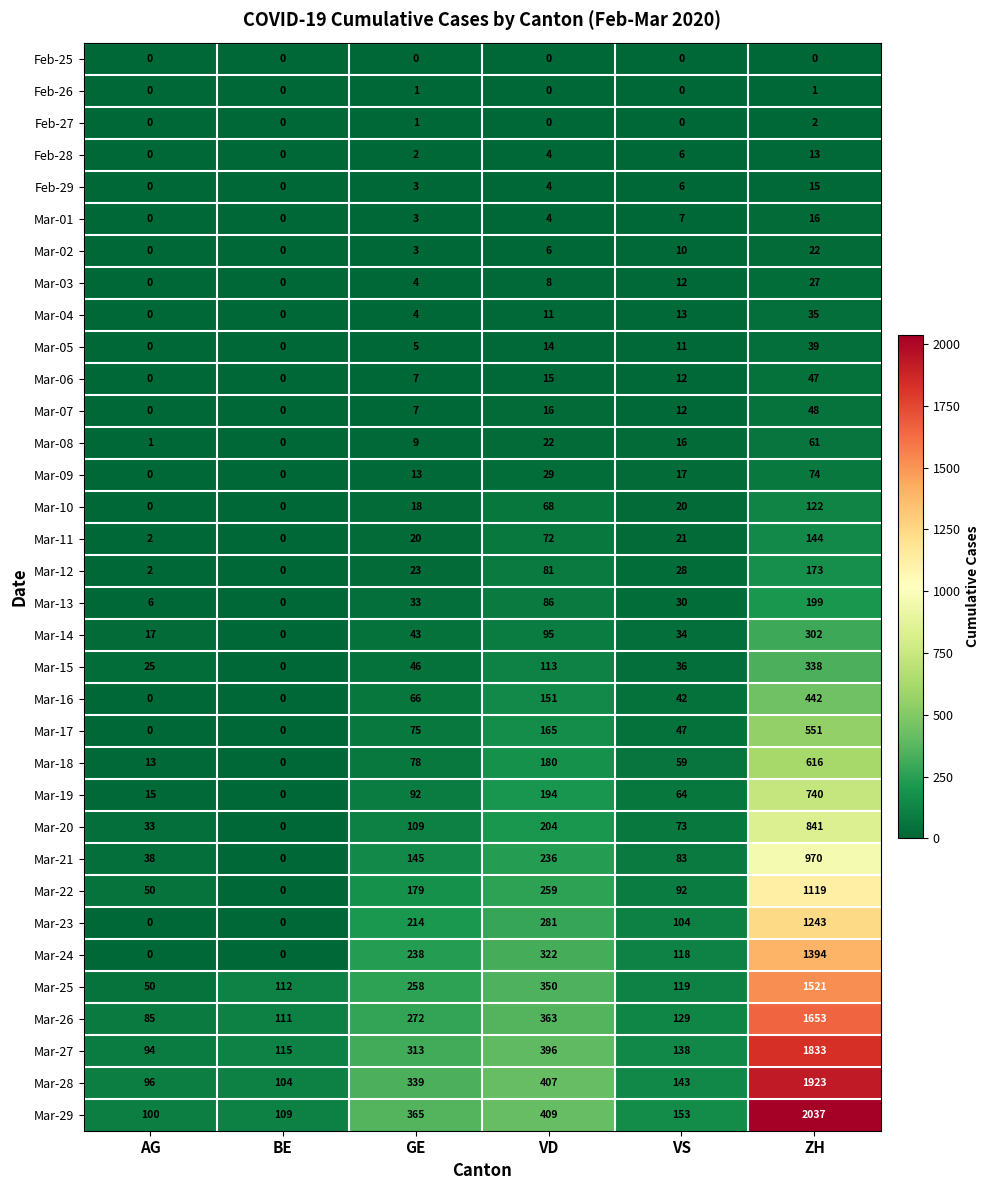

What is the greatest value displayed?

2037